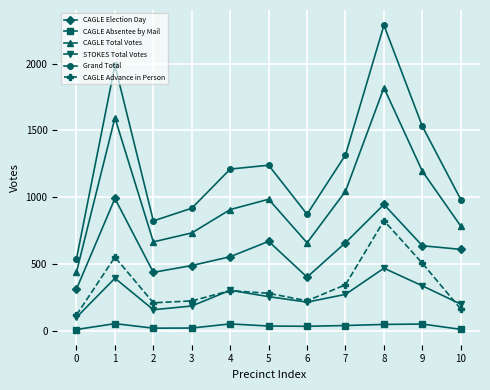

Rank the series by their maximum value, from lowest to highest.

CAGLE Absentee by Mail, STOKES Total Votes, CAGLE Advance in Person, CAGLE Election Day, CAGLE Total Votes, Grand Total